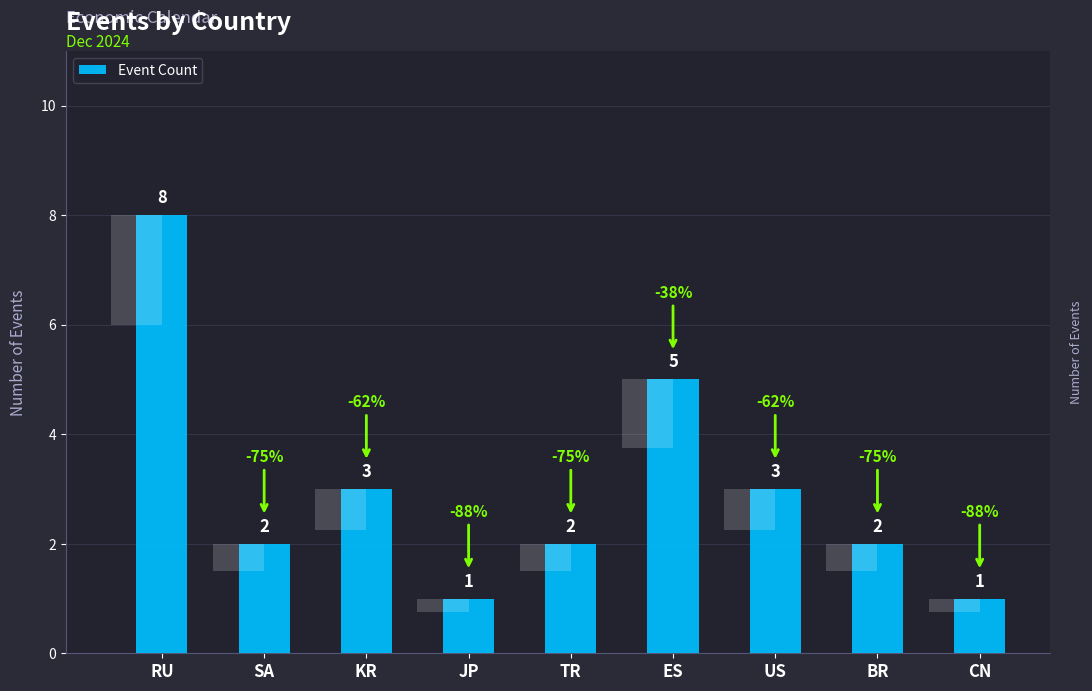

Where does the data first go above 2?

RU